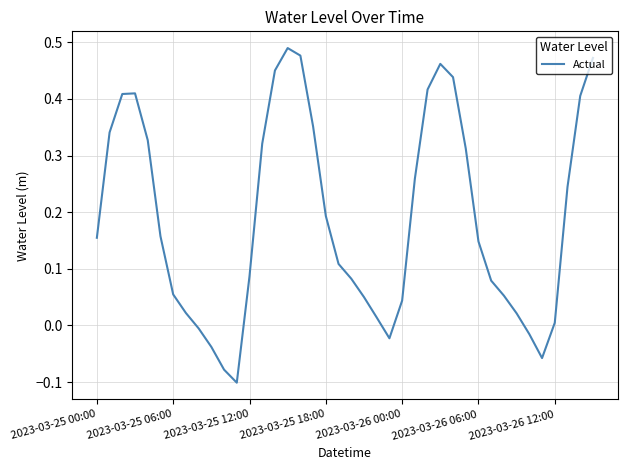

What is the difference between the maximum and minimum values?

0.6